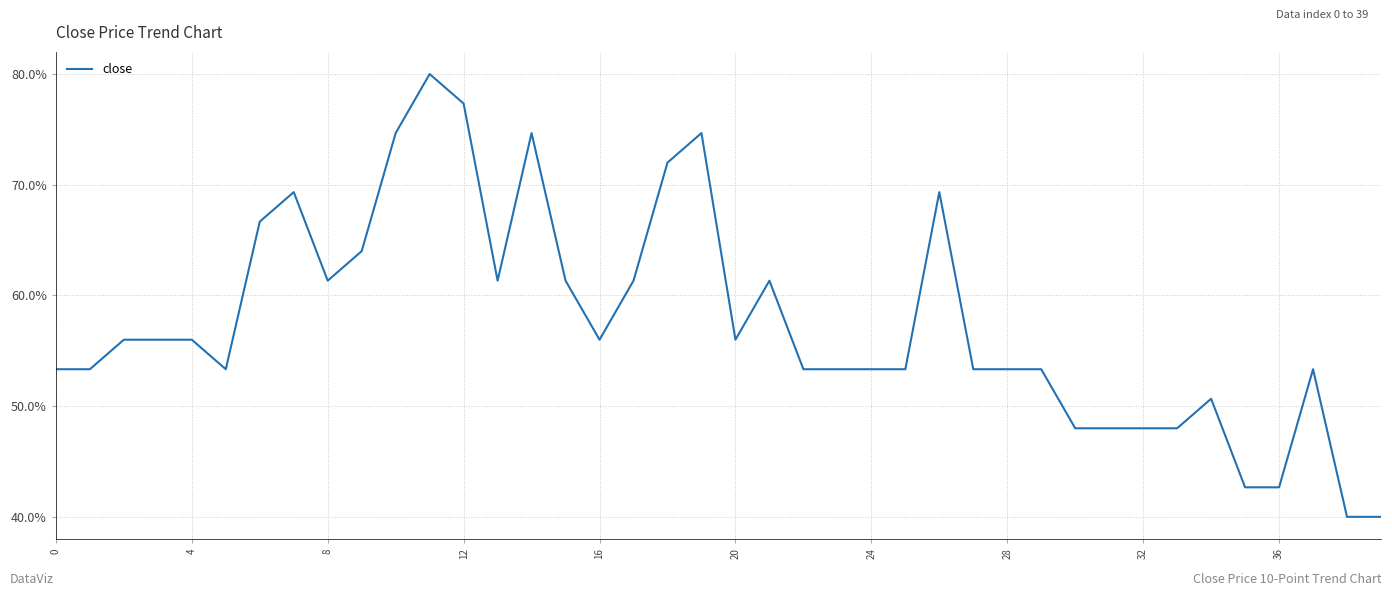

What is the difference between the maximum and minimum values?

40.0